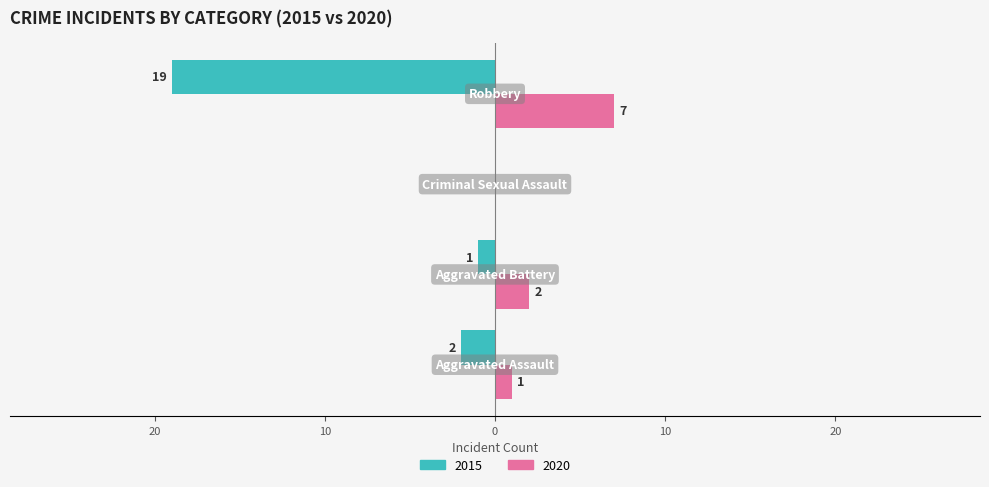

What is the value of the 2015 bar at the 2nd from the left?

-1